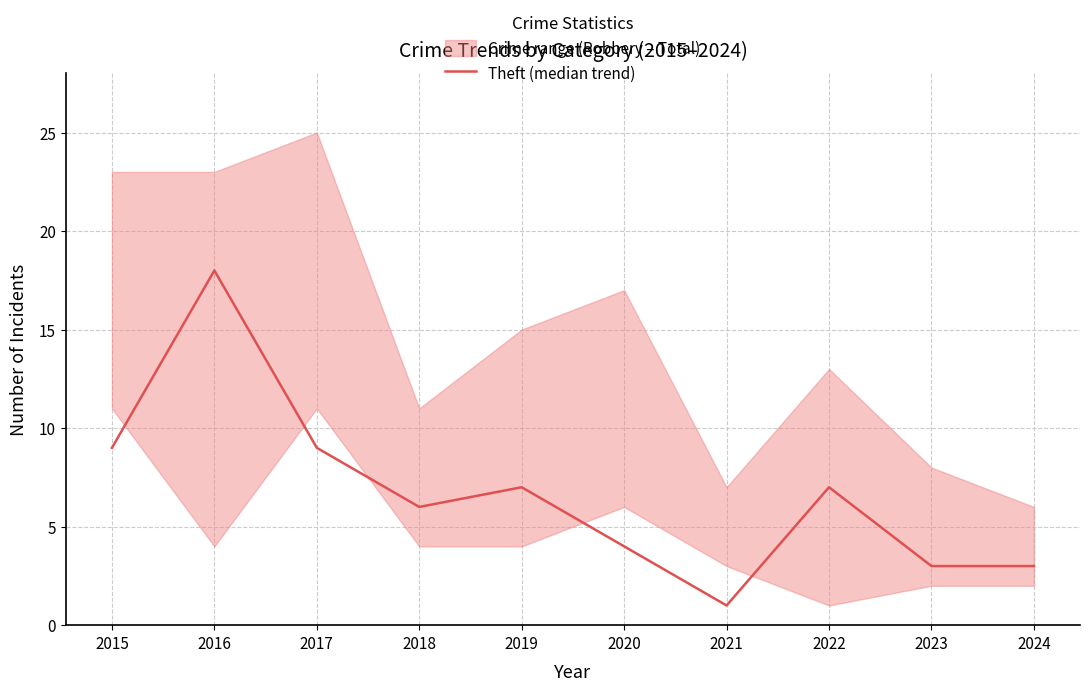

Which label corresponds to the largest value in the chart?

2016